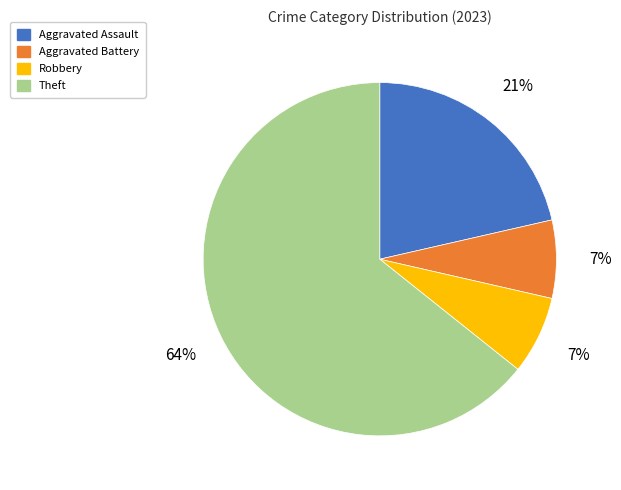

Which has a higher value, Aggravated Assault or Theft?

Theft